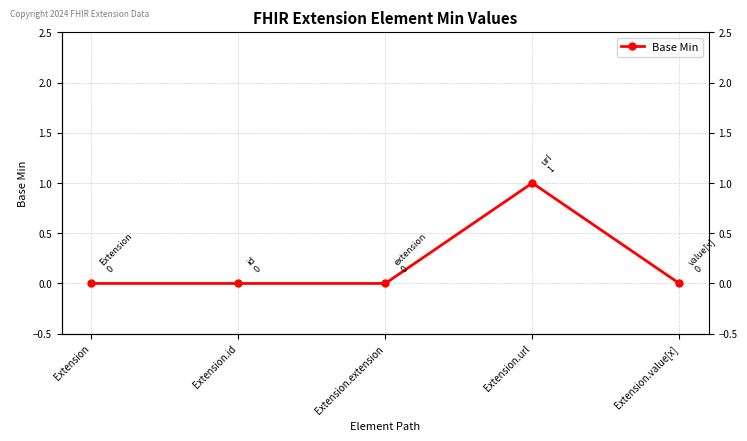

How many lines are shown in the chart?

1